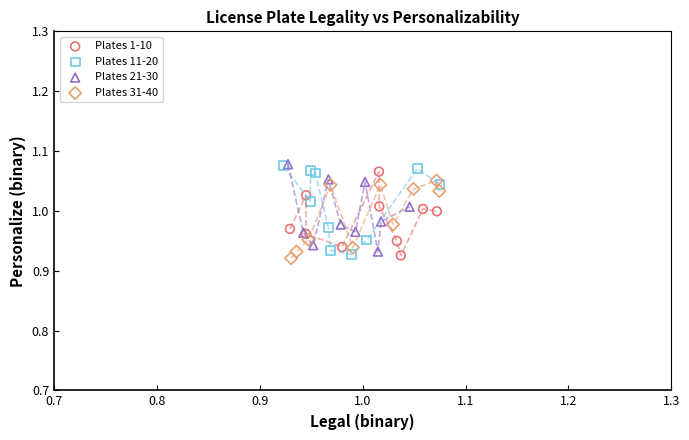

What are all the series names shown in the legend?

Plates 1-10, Plates 11-20, Plates 21-30, Plates 31-40